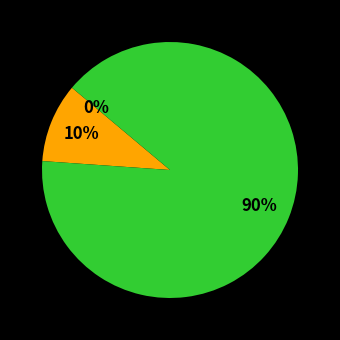

To the nearest percent, what is the average slice percentage?

50%